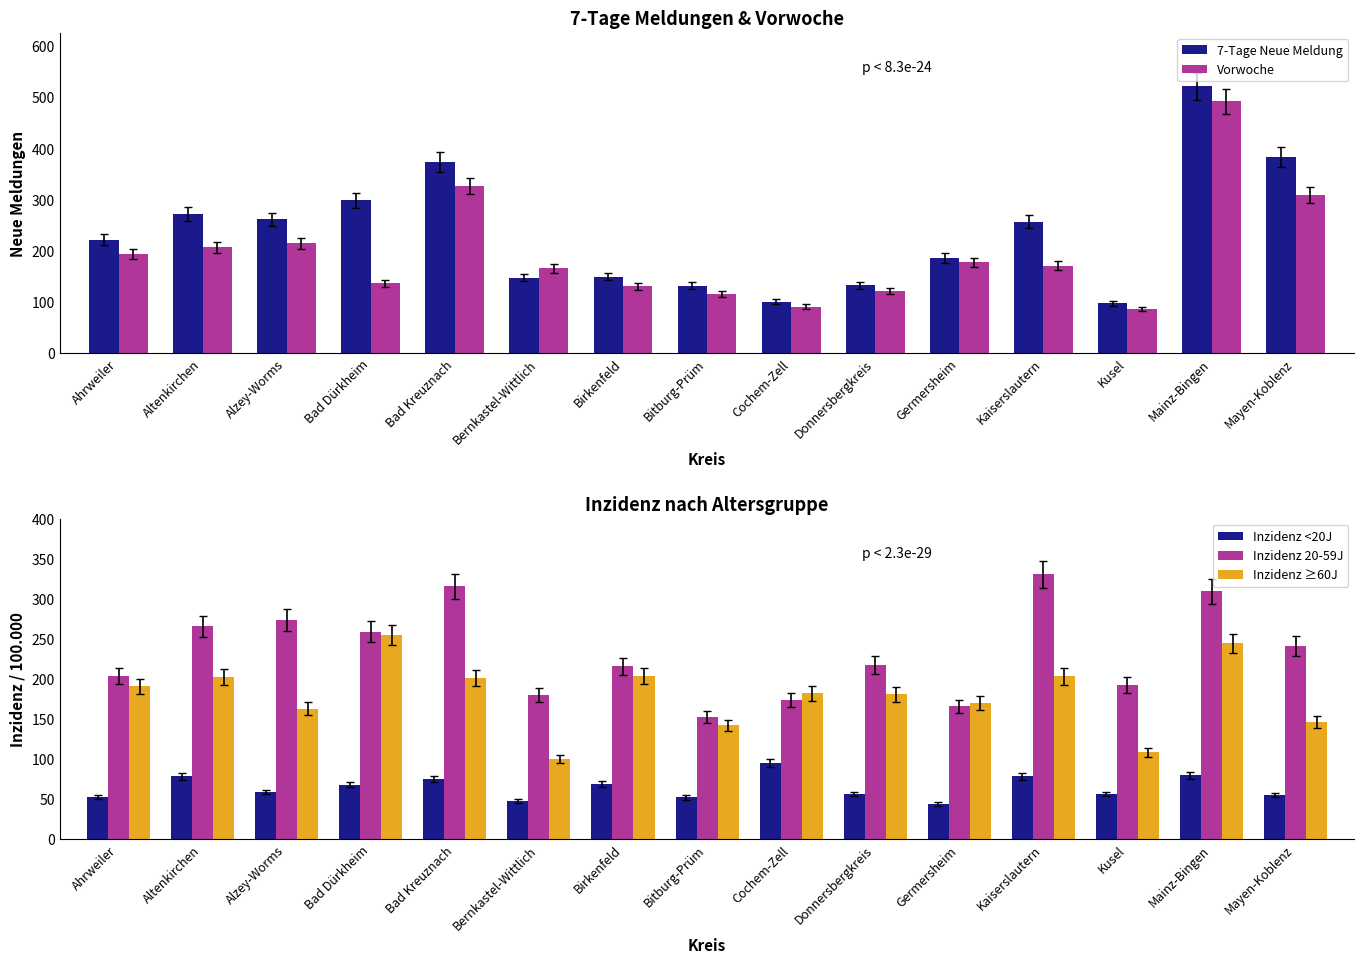

How many distinct data groups are displayed?

5